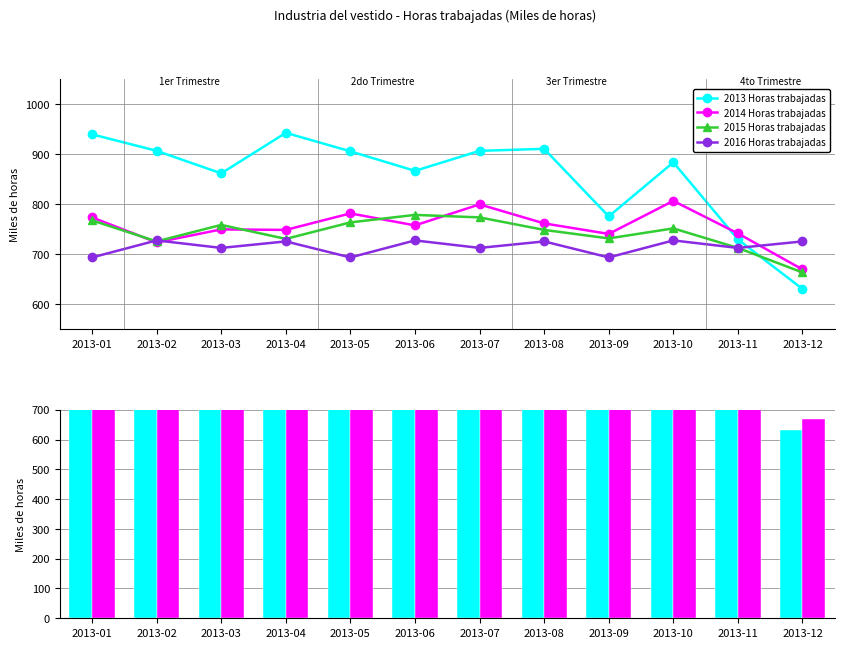

At how many categories does at least one series exceed 662?

12